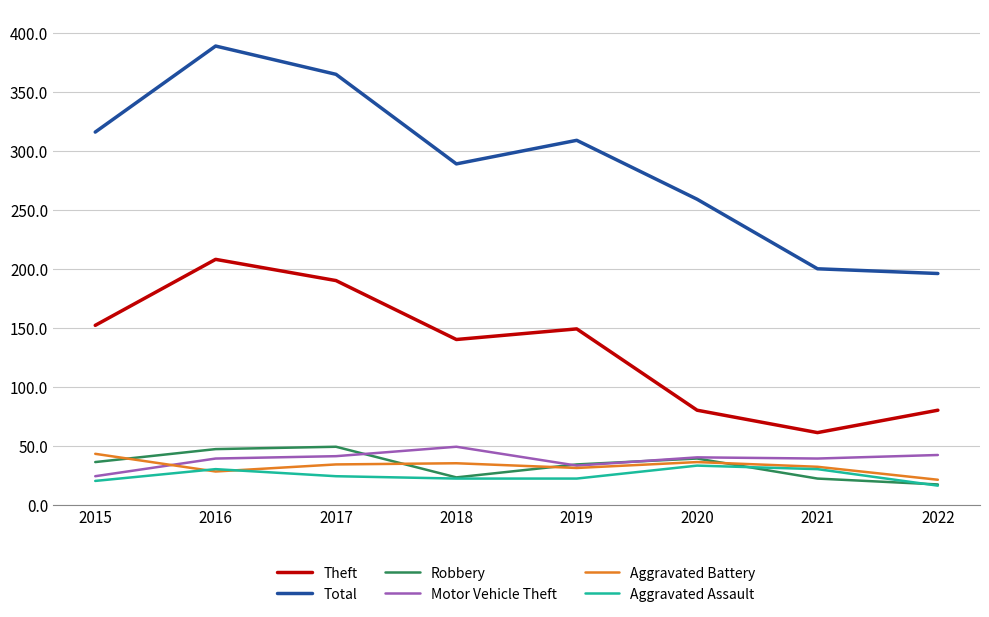

What is the sum of all Aggravated Battery values?

260